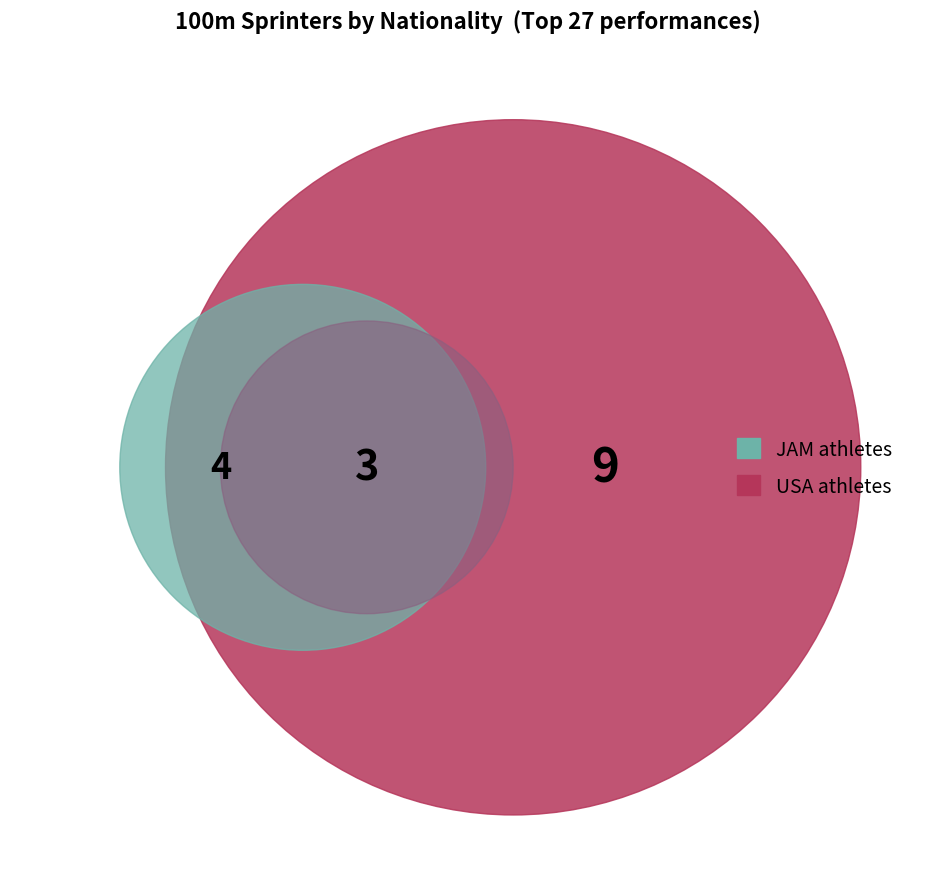

Is FRA the majority of the pie?

No